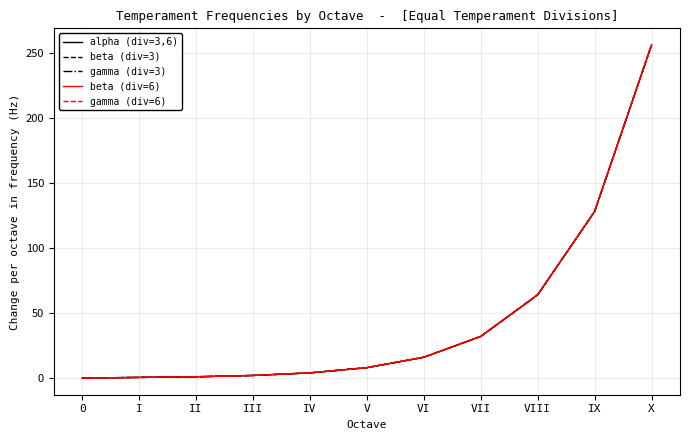

Reading right to left, what are all the values shown in this chart?

alpha (div=3,6): X=256.0	IX=128.0	VIII=64.0	VII=32.0	VI=16.0	V=8.0	IV=4.0	III=2.0	II=1.0	I=0.5	0=0.0
beta (div=3): X=256.0	IX=128.0	VIII=64.0	VII=32.0	VI=16.0	V=8.0	IV=4.0	III=2.0	II=1.0	I=0.5	0=0.0
gamma (div=3): X=256.0	IX=128.0	VIII=64.0	VII=32.0	VI=16.0	V=8.0	IV=4.0	III=2.0	II=1.0	I=0.5	0=0.0
beta (div=6): X=256.0	IX=128.0	VIII=64.0	VII=32.0	VI=16.0	V=8.0	IV=4.0	III=2.0	II=1.0	I=0.5	0=0.0
gamma (div=6): X=256.0	IX=128.0	VIII=64.0	VII=32.0	VI=16.0	V=8.0	IV=4.0	III=2.0	II=1.0	I=0.5	0=0.0